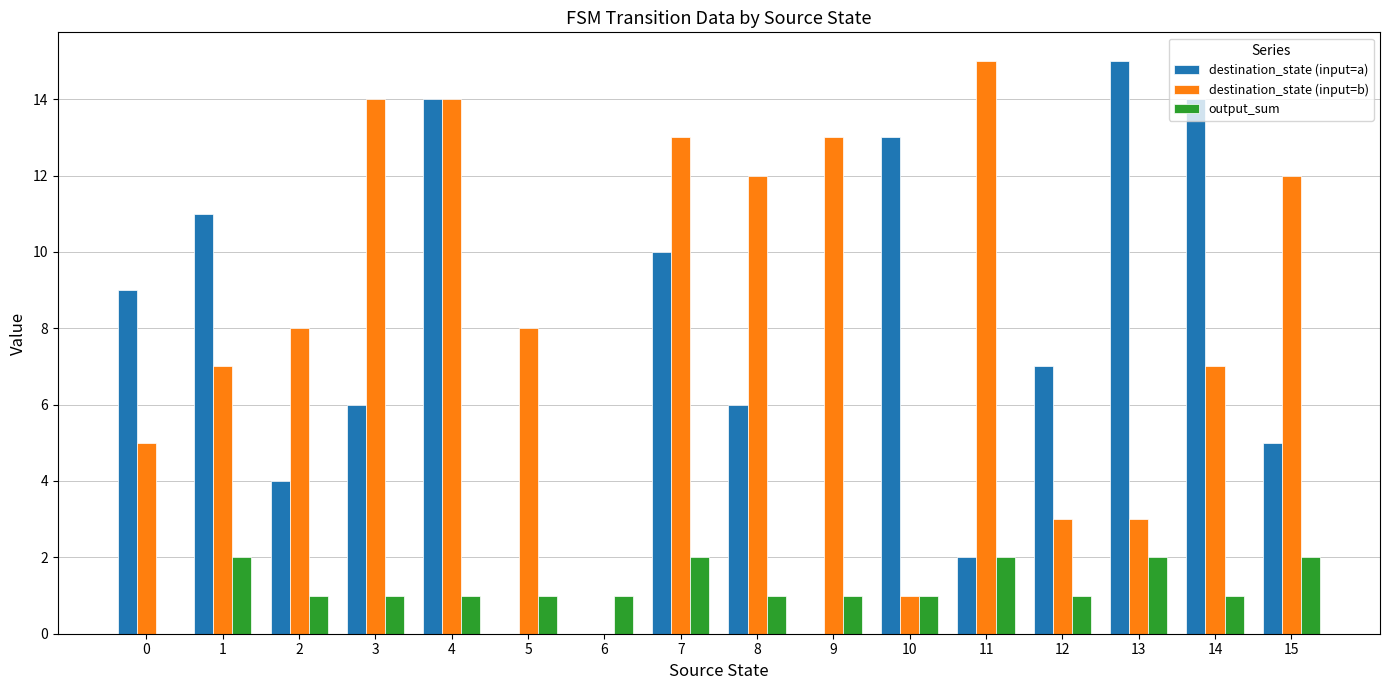

Is it true that destination_state (input=b) equals 7 at 15?

False